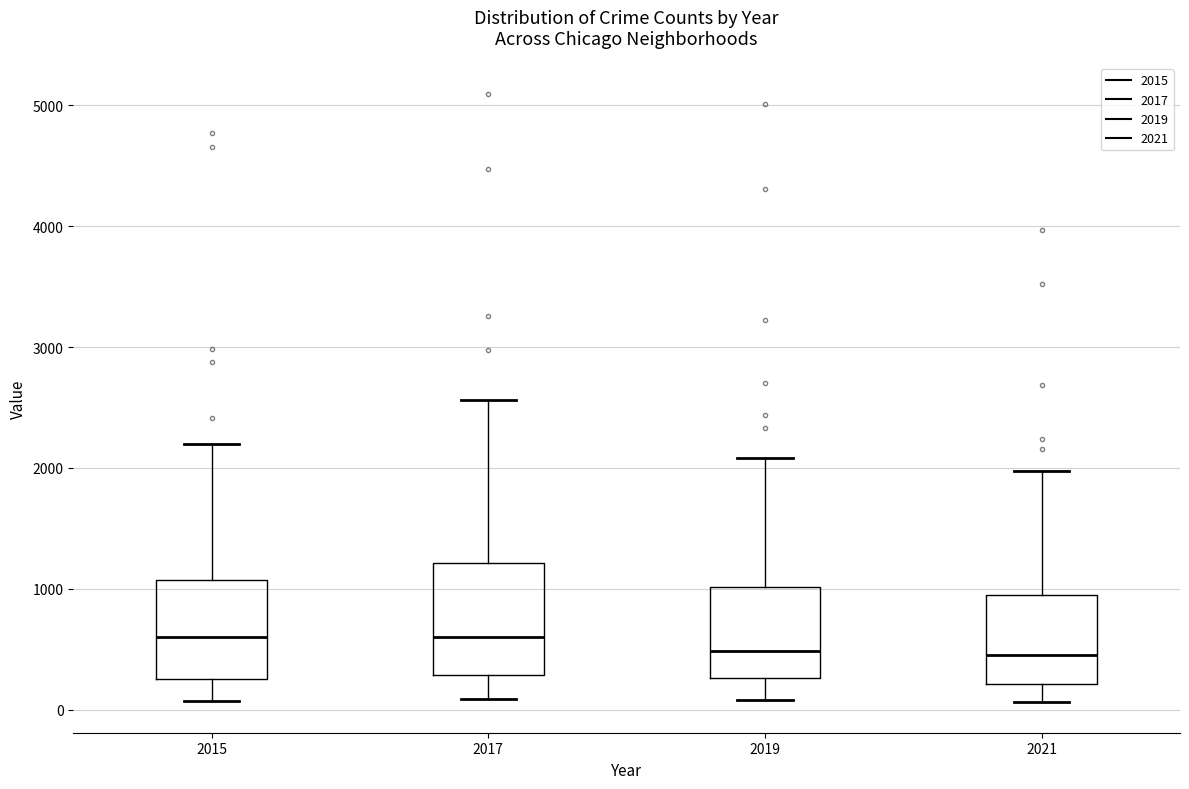

Which box is the tallest, from its lower edge to its upper edge?

2017